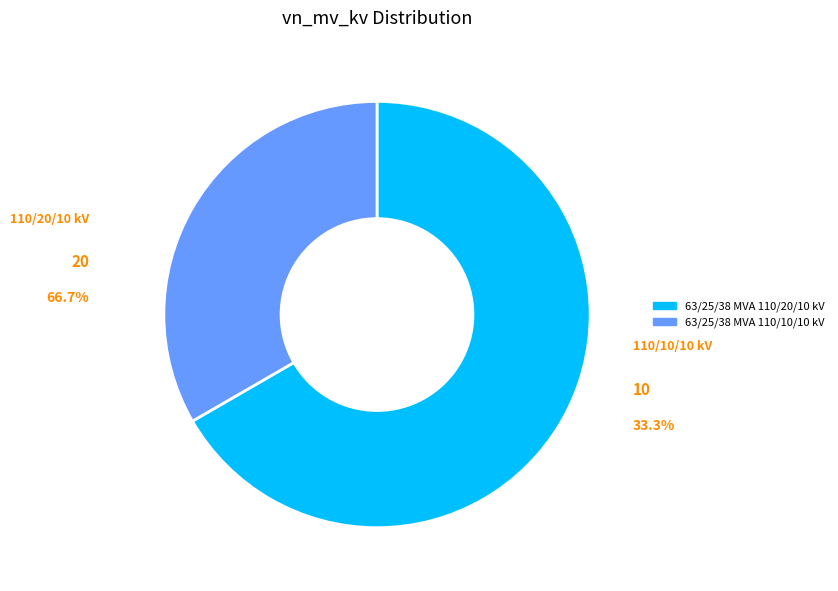

How many slices are in this pie chart?

2